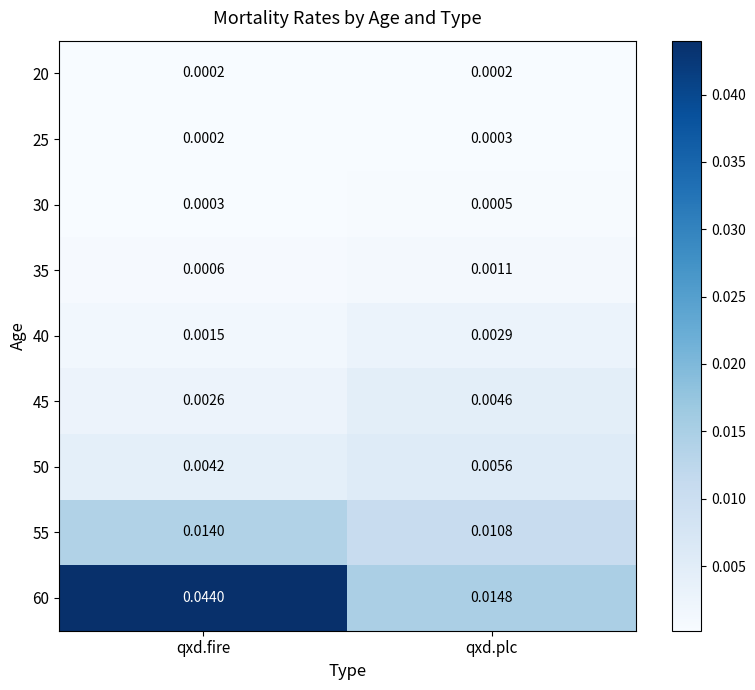

At which category does the chart reach its peak across all series?

qxd.fire